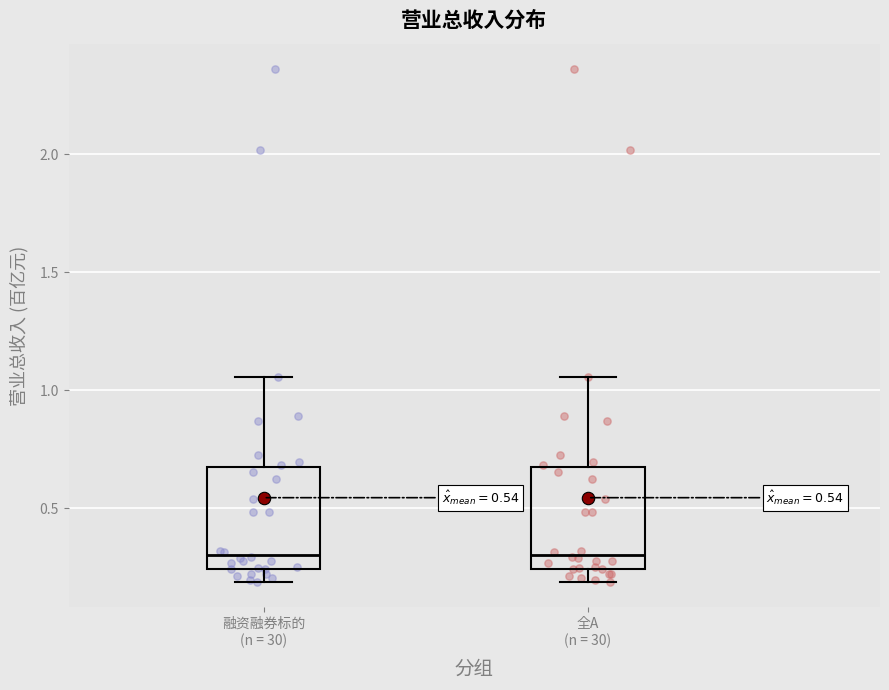

Reading left to right, transcribe this box plot: for each box, give where its median line is, the range the box spans, and where its two whiskers end, as read against the y-axis. The values are not printed on the chart, so give them approximately, as read against the axis.

融资融券标的 (n = 30): median 0.30, box 0.25 to 0.65, whiskers 0.20 to 1.05
全A (n = 30): median 0.30, box 0.25 to 0.65, whiskers 0.20 to 1.05